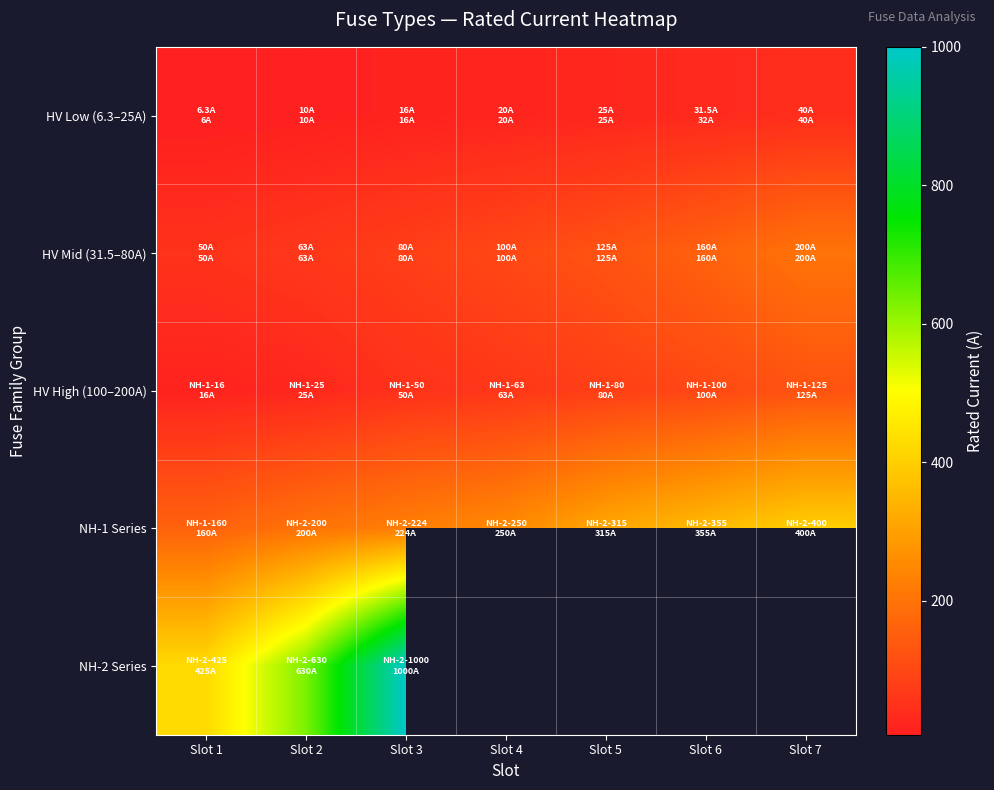

What is the spread (max minus min) of values at Slot 5?

290.0